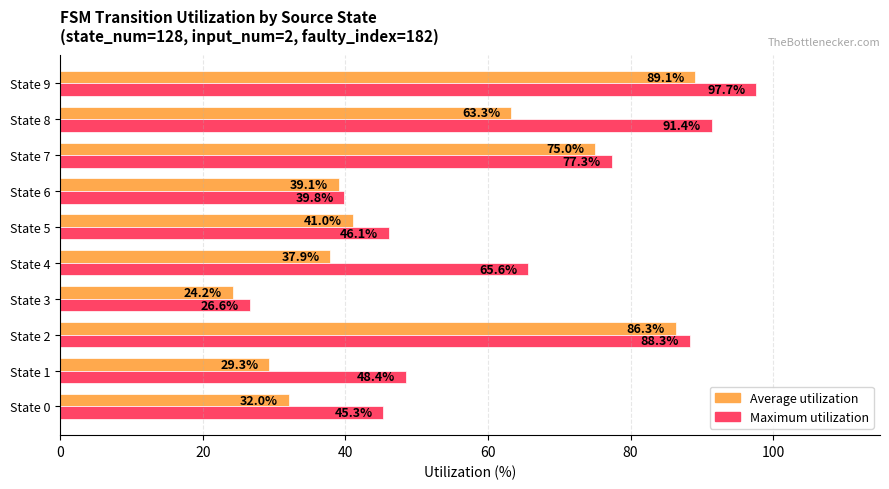

What are all the series names shown in the legend?

Average utilization, Maximum utilization